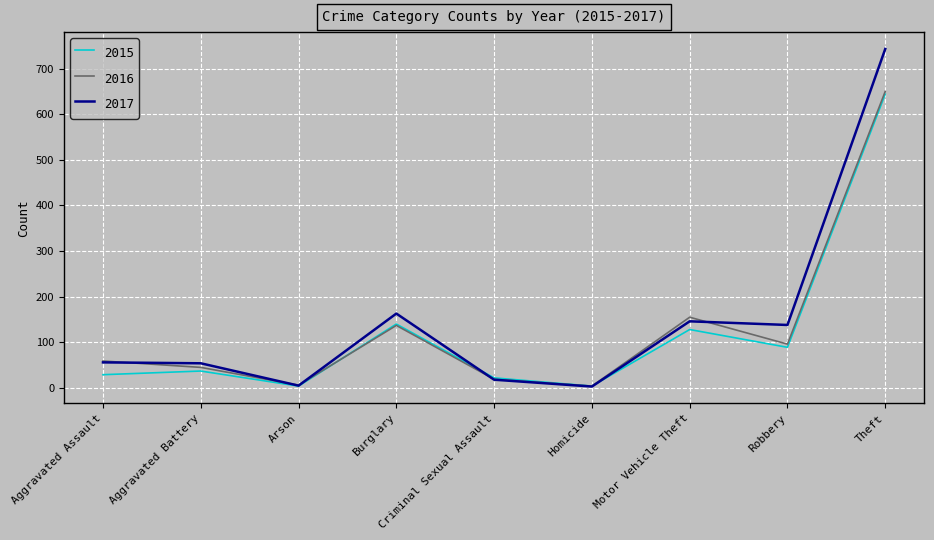

Which label corresponds to the largest value in the chart?

Theft